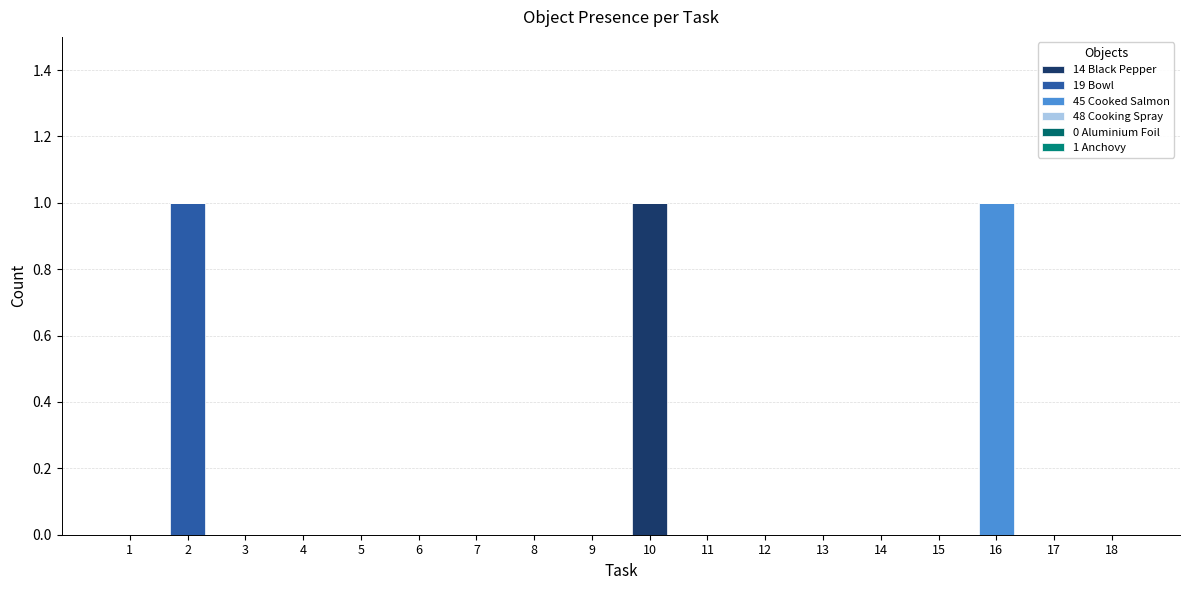

Are the bars grouped side by side (vs. stacked)?

No